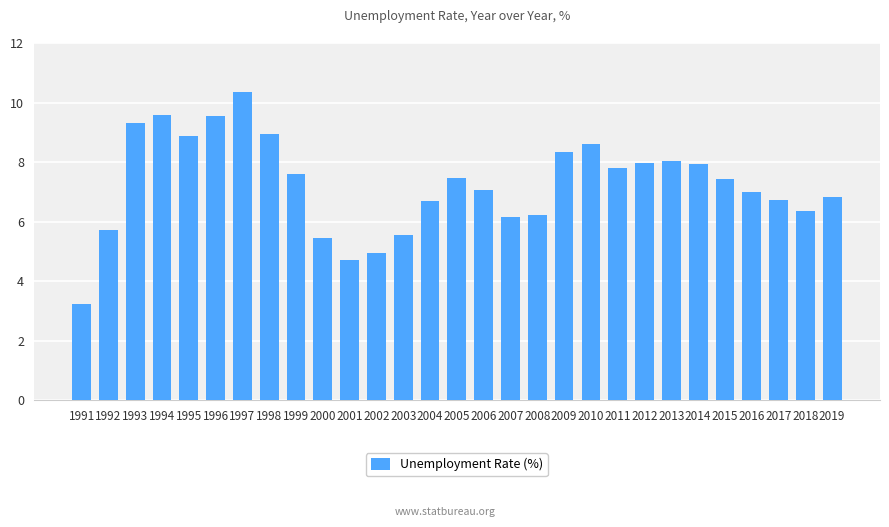

What is the change in value from 2005 to 2006?

-0.4